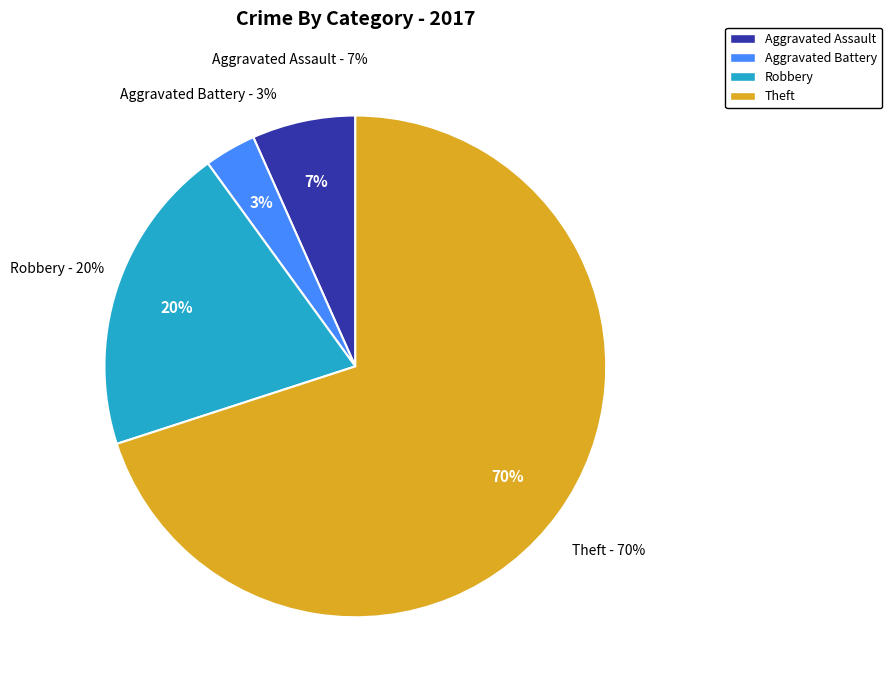

Between Theft and Aggravated Battery, which is larger?

Theft